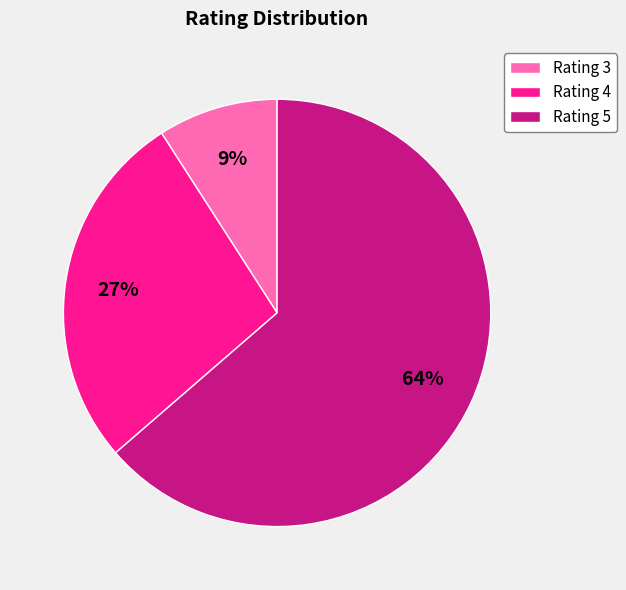

Between Rating 5 and Rating 3, which is larger?

Rating 5